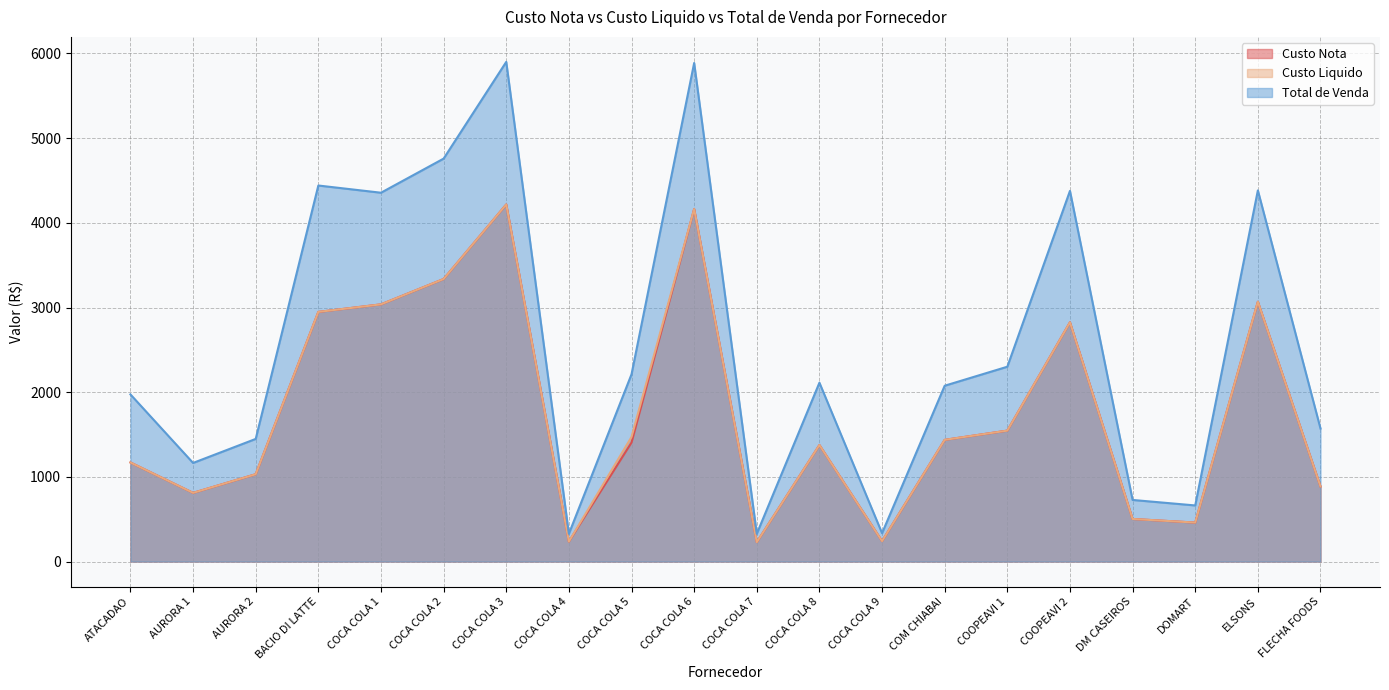

Which series has the largest range (max minus min)?

Total de Venda